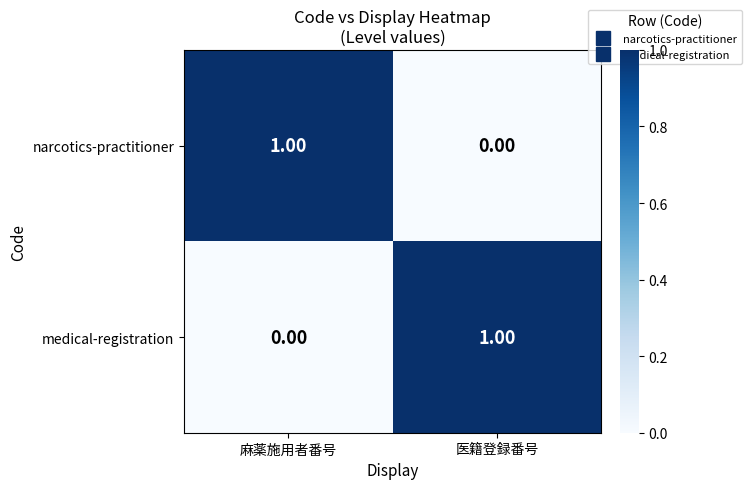

At which label is medical-registration closest to 0?

麻薬施用者番号